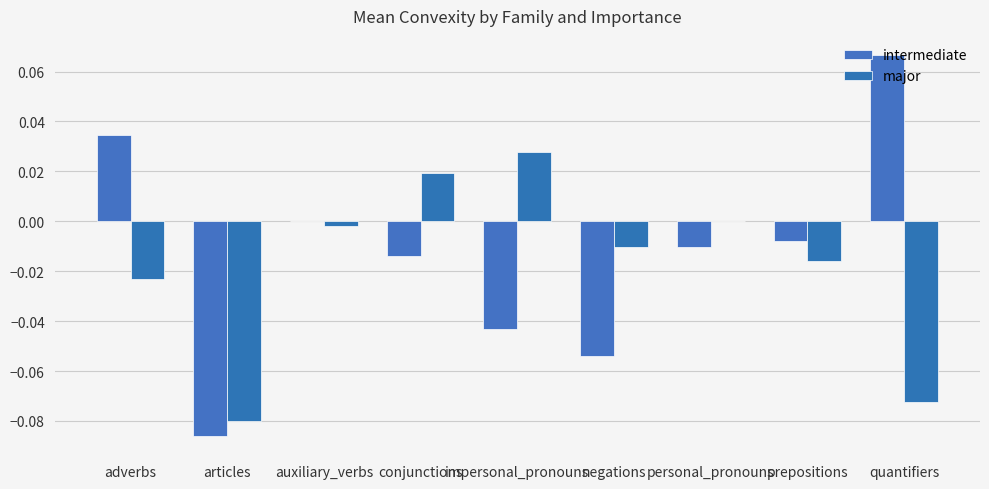

Count the number of categories in the chart.

9